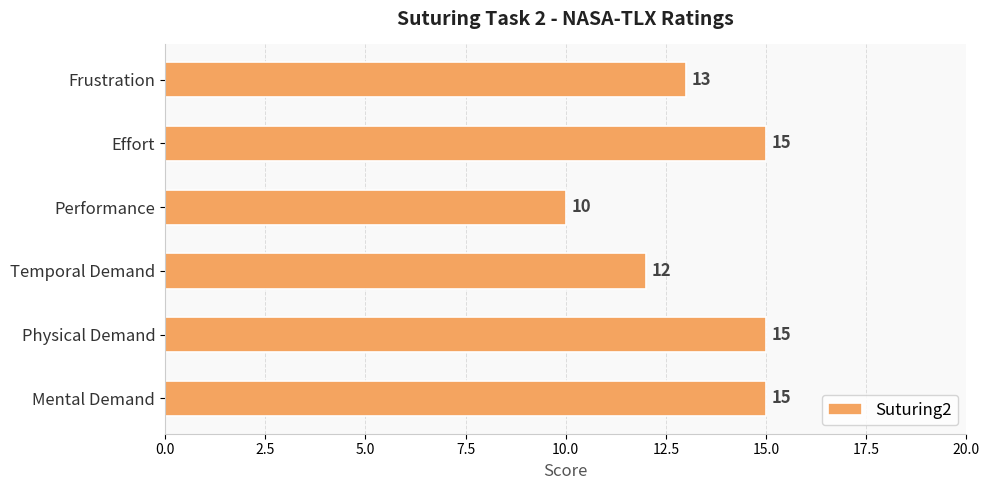

The value at Effort is 22. True or false?

False